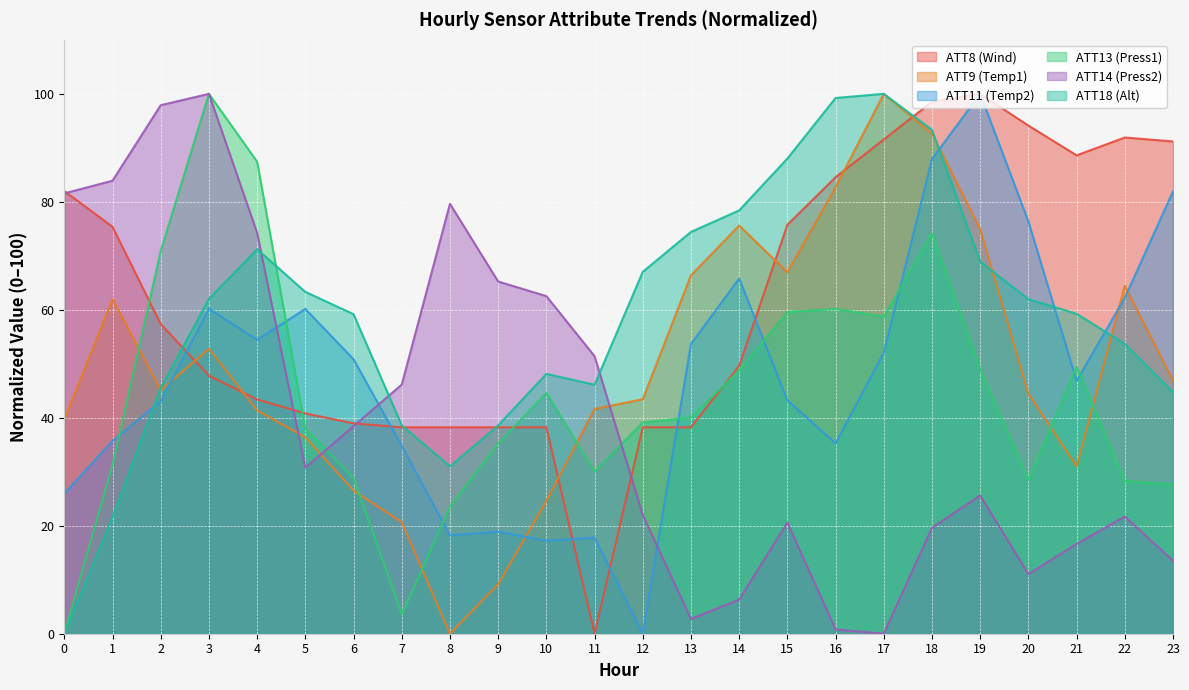

Between 8 and 13, which series saw the biggest shift?

ATT14 (Press2)